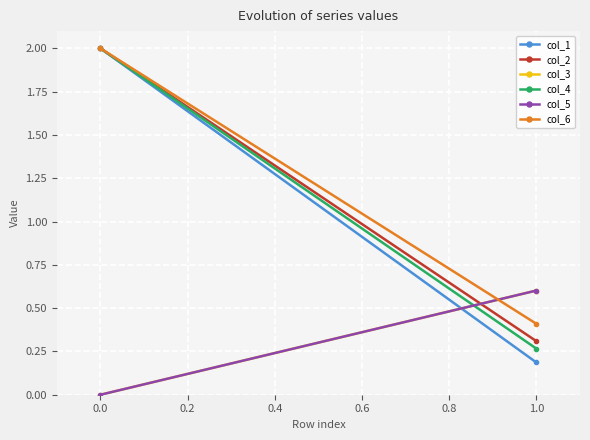

Reading left to right, what are all the values shown in this chart?

col_1: 2.0	0.2
col_2: 2.0	0.3
col_3: 0.0	0.6
col_4: 2.0	0.3
col_5: 0.0	0.6
col_6: 2.0	0.4